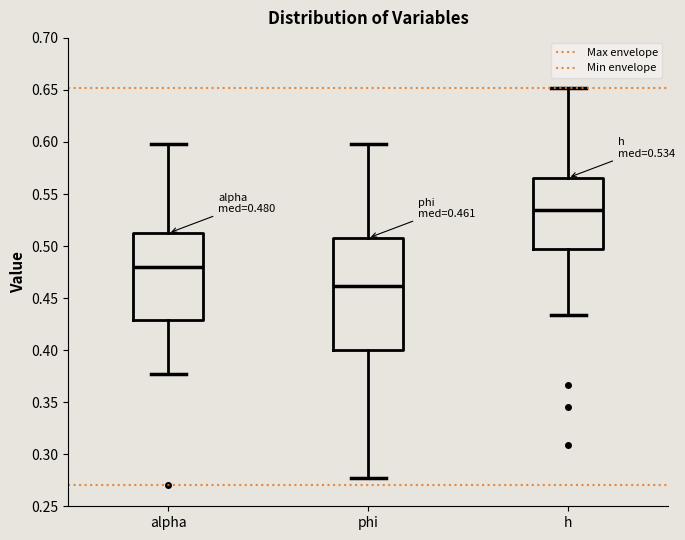

Which box is the tallest, from its lower edge to its upper edge?

phi